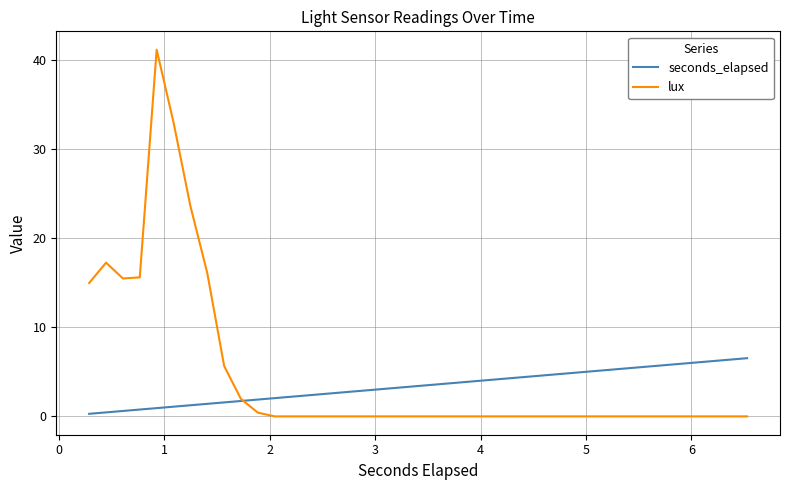

What is the maximum value shown in the chart?

41.1